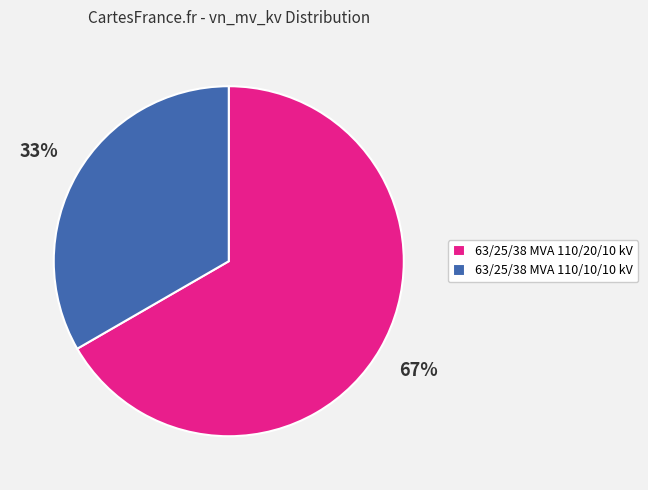

Which category has the biggest portion of the pie?

63/25/38 MVA 110/20/10 kV